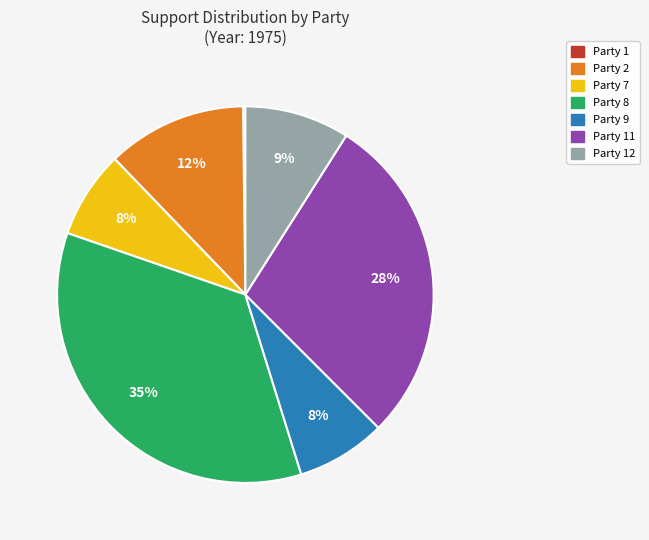

To the nearest percent, what portion does Party 2 represent?

12%